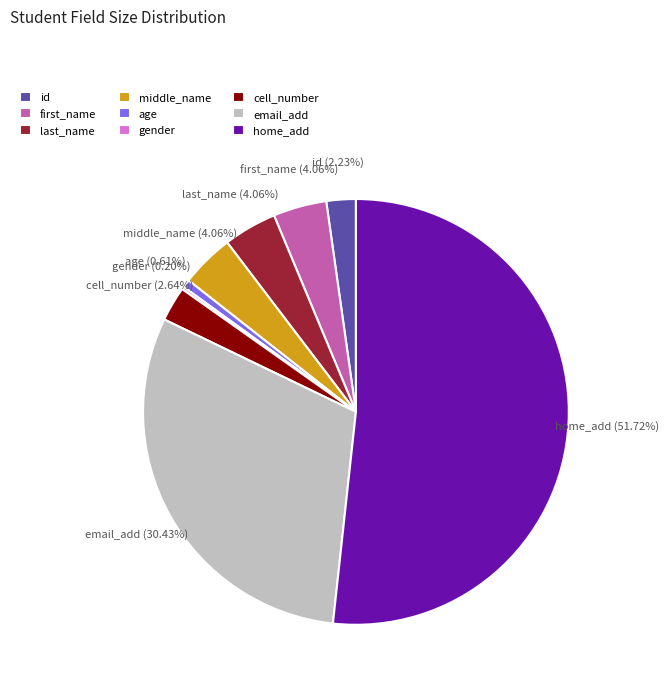

Is the sum of age and email_add greater than half?

No